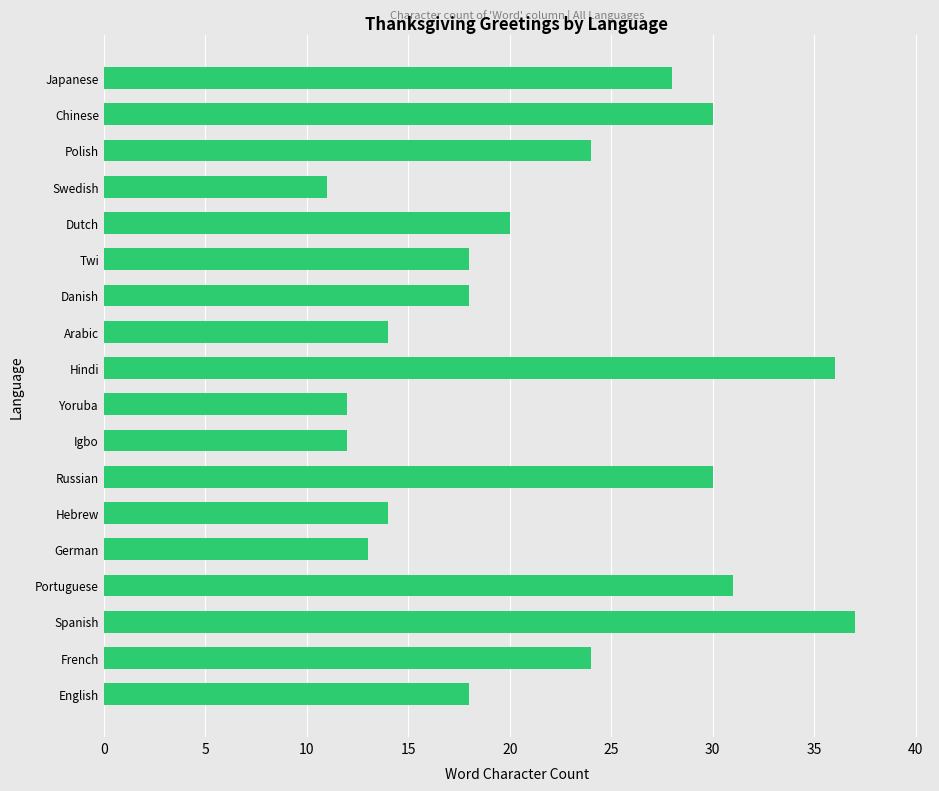

Between English and Arabic, which is larger?

English